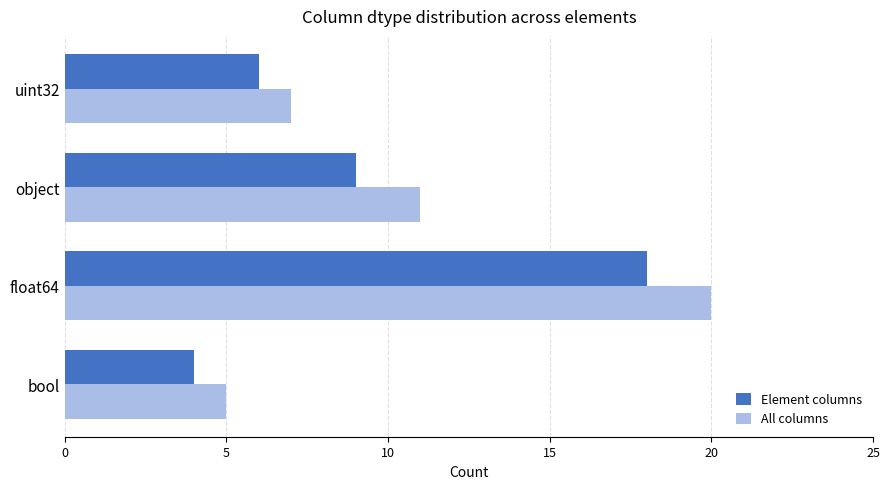

What are all the series names shown in the legend?

Element columns, All columns